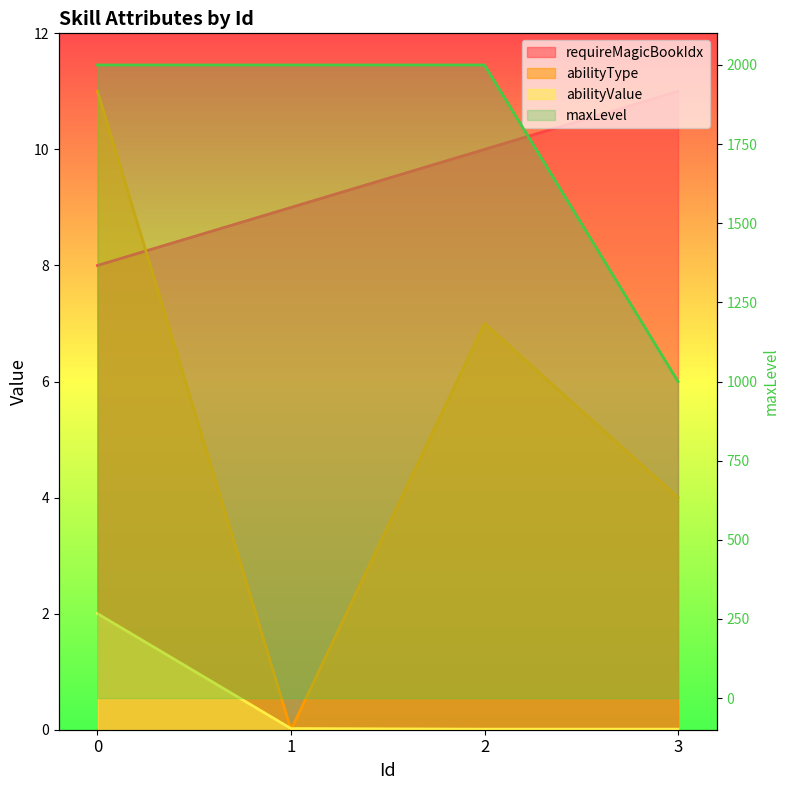

What is the value of the maxLevel point at the 2nd from the left?

2000.0